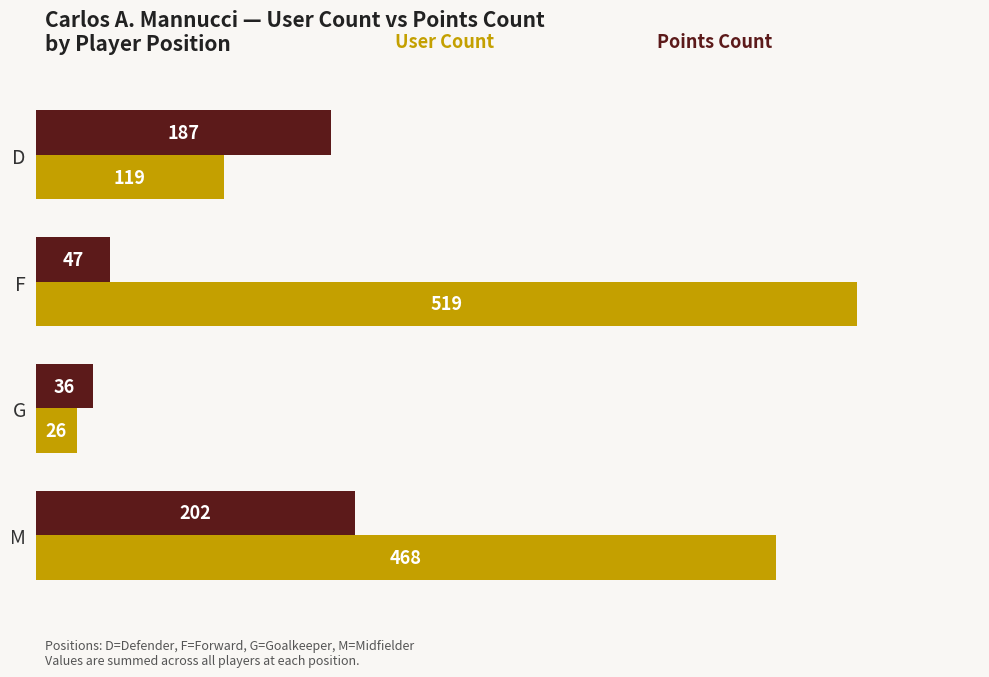

What is the minimum value shown in the chart?

26